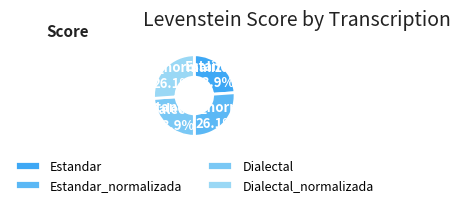

What percentage is NOT represented by Dialectal?

76.1%